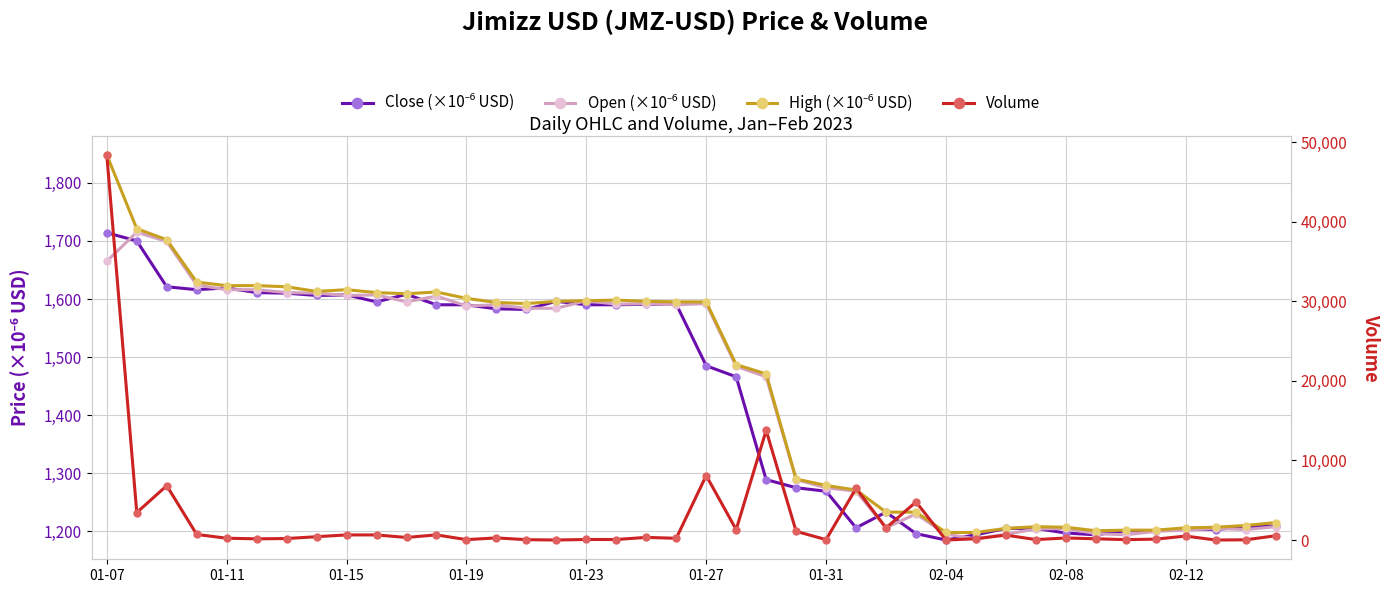

Is it true that High (×10⁻⁶ USD) equals 1596.0 at 15?

True